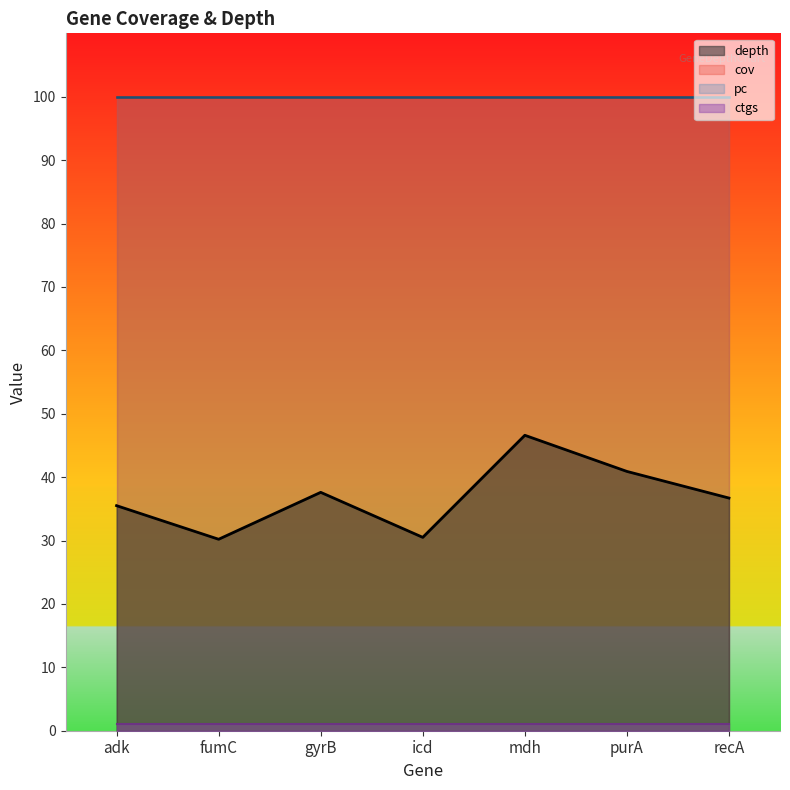

What is the label of the 5th point from the right?

gyrB